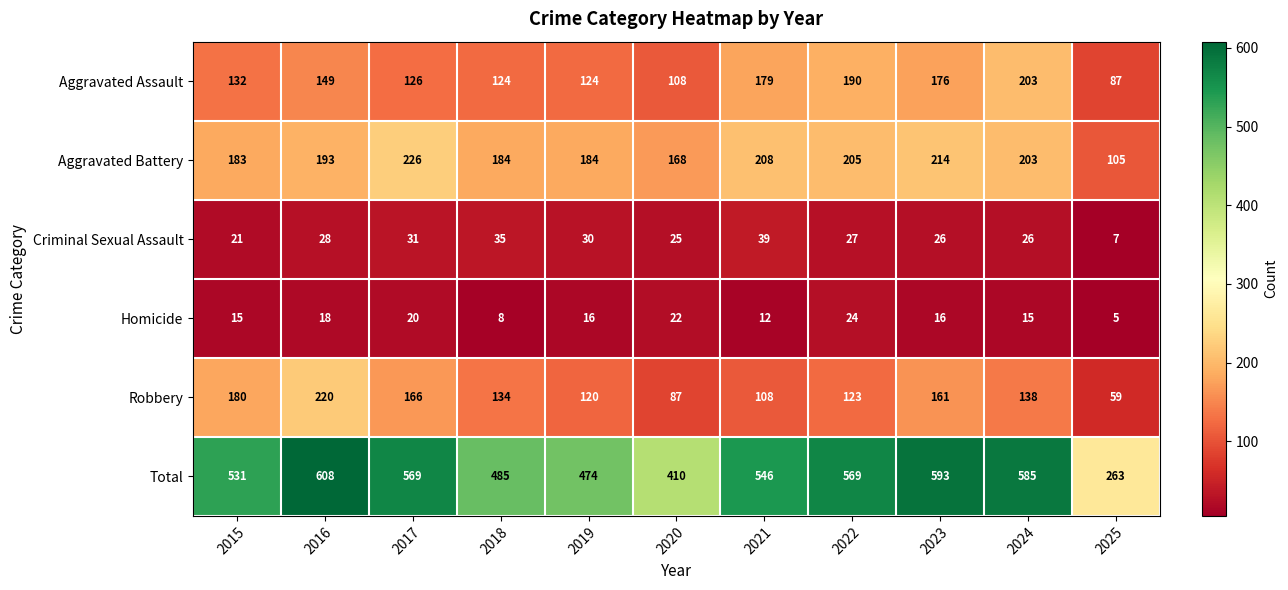

Rank the series at 2025 from highest to lowest value.

Total, Aggravated Battery, Aggravated Assault, Robbery, Criminal Sexual Assault, Homicide